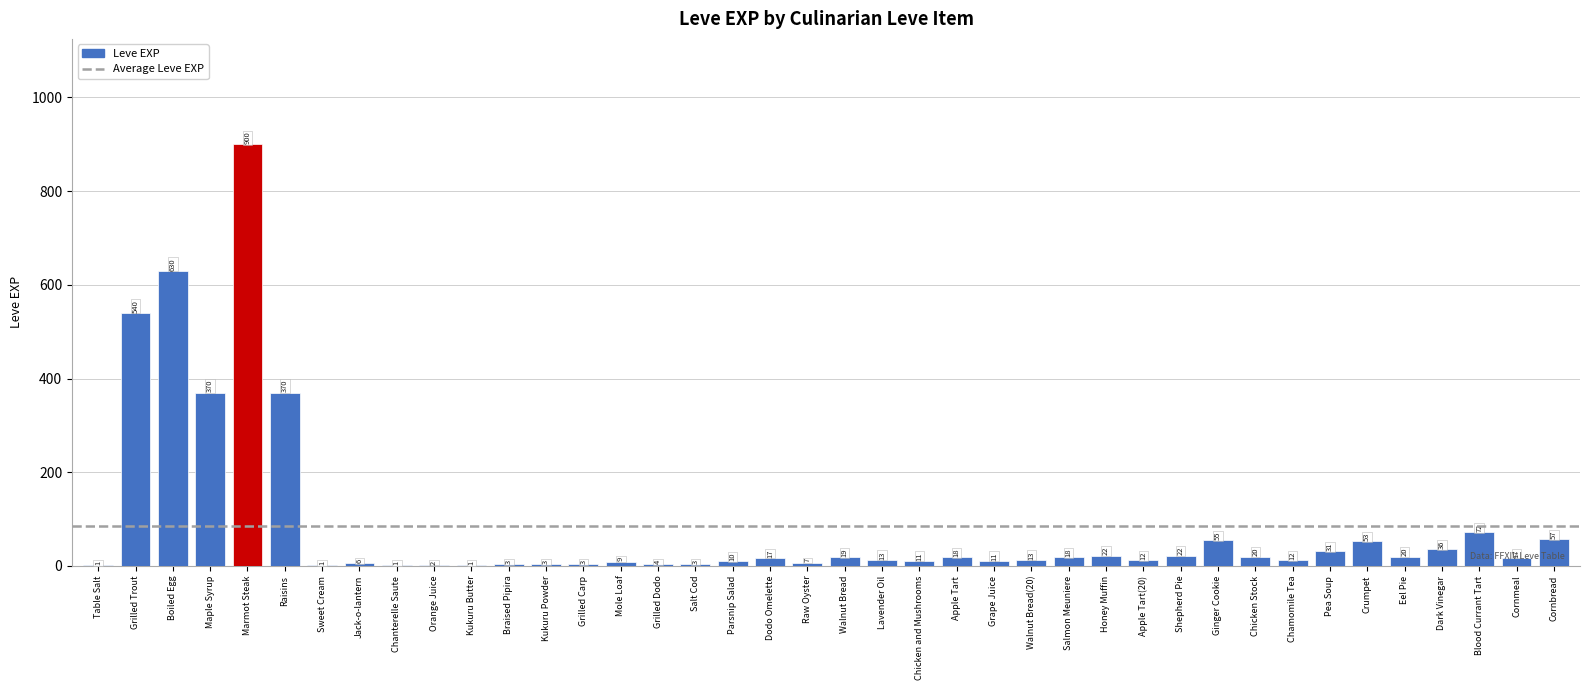

Are the bars horizontal?

No